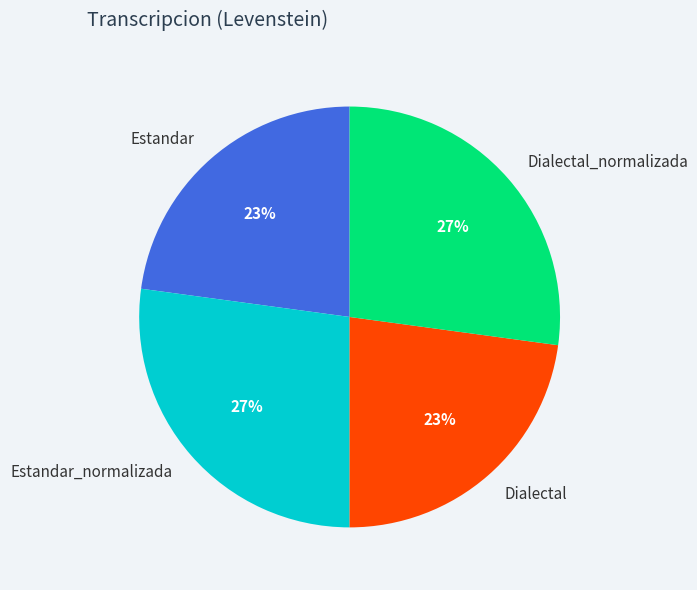

Does Estandar_normalizada account for over 50% of the chart?

No